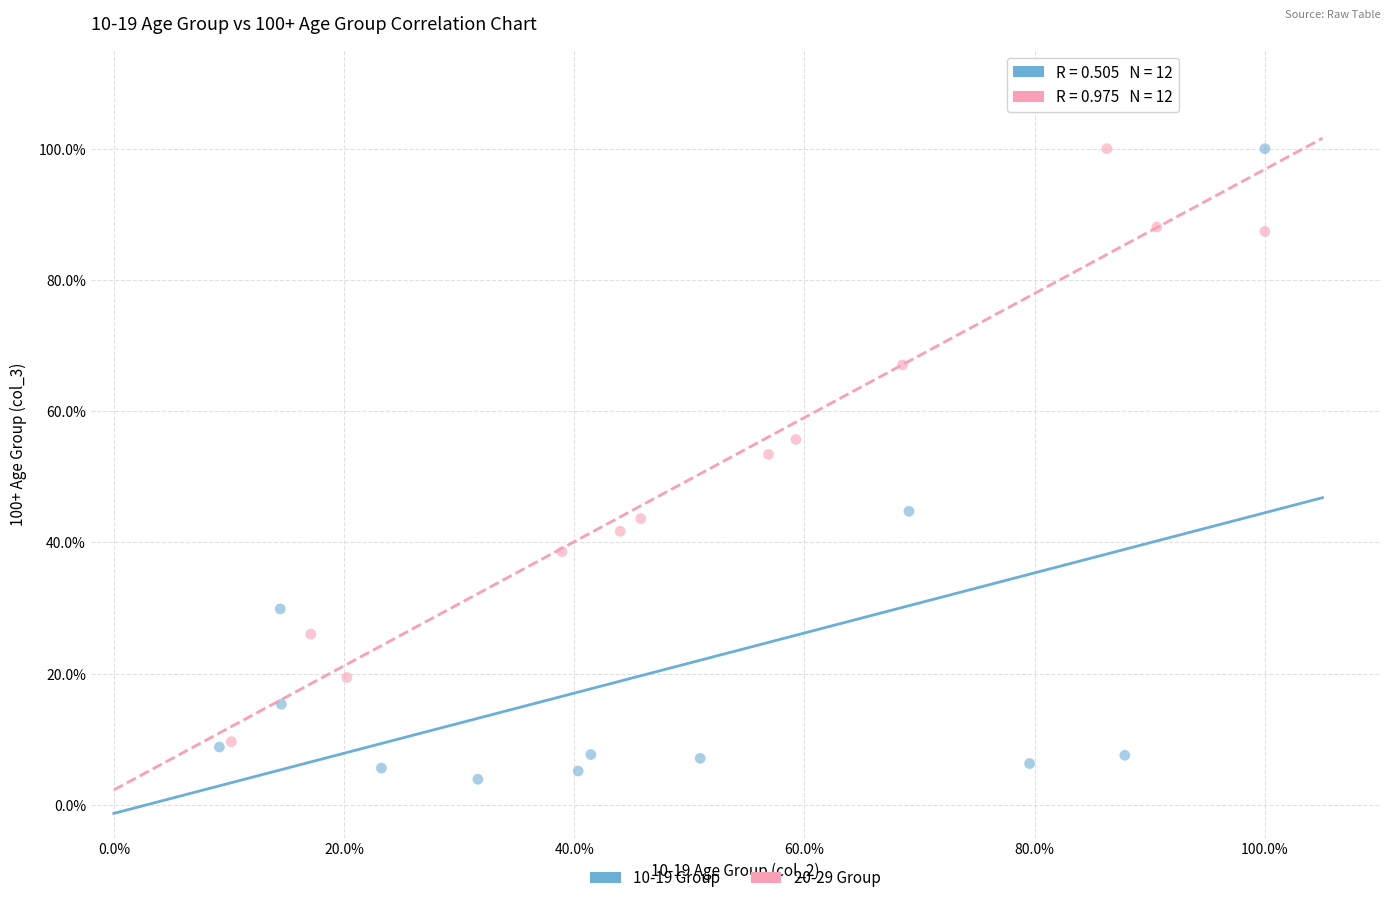

What are all the series names shown in the legend?

10-19 Group, 20-29 Group